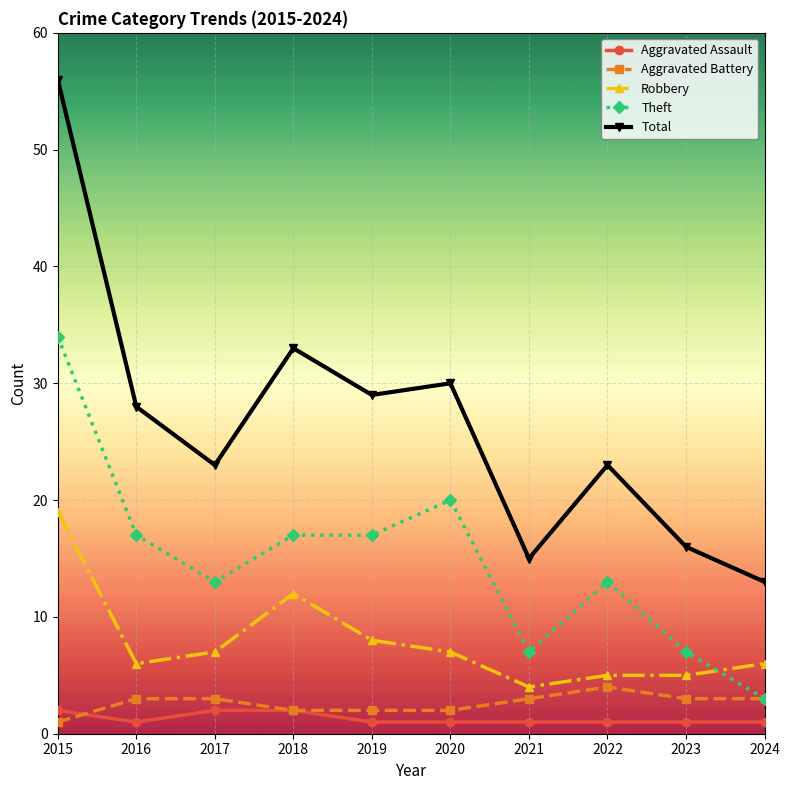

What is the sum of the Total values at 2023 and 2015?

72